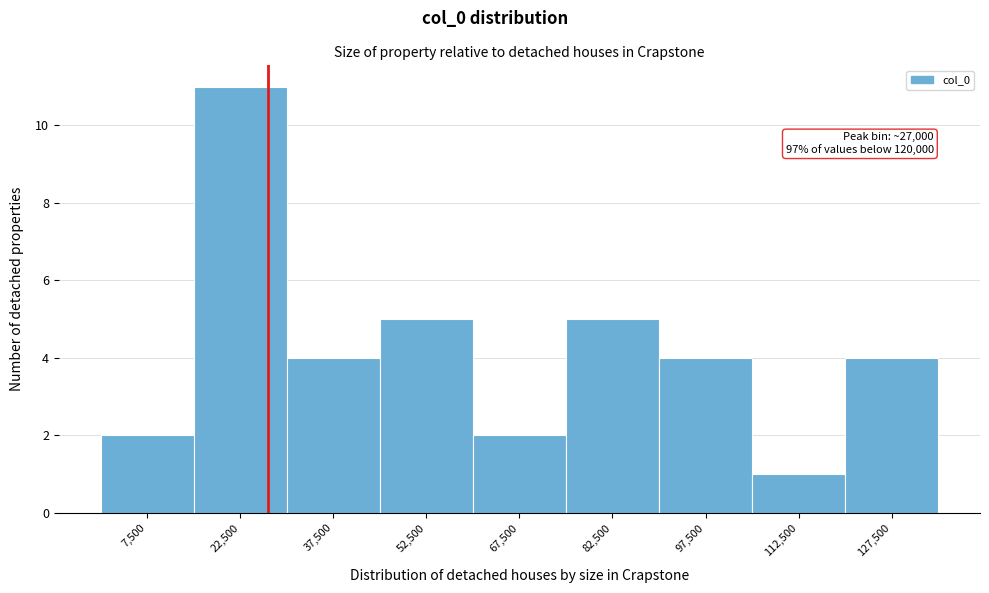

Over which range of the x-axis is the bar tallest?

15000 to 30000